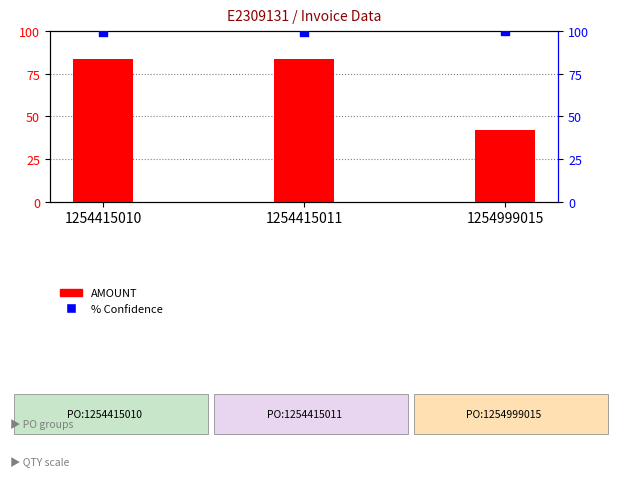

Which series has the largest total across all categories?

% Confidence